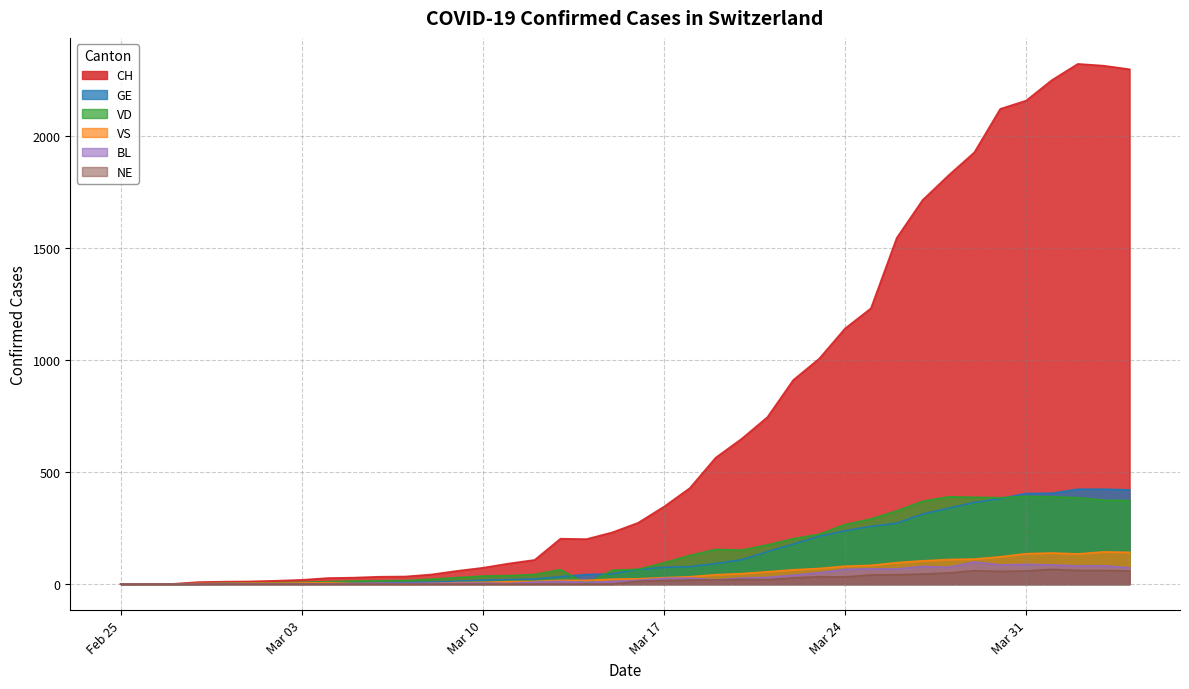

Where is the first local minimum for CH?

2020-03-14